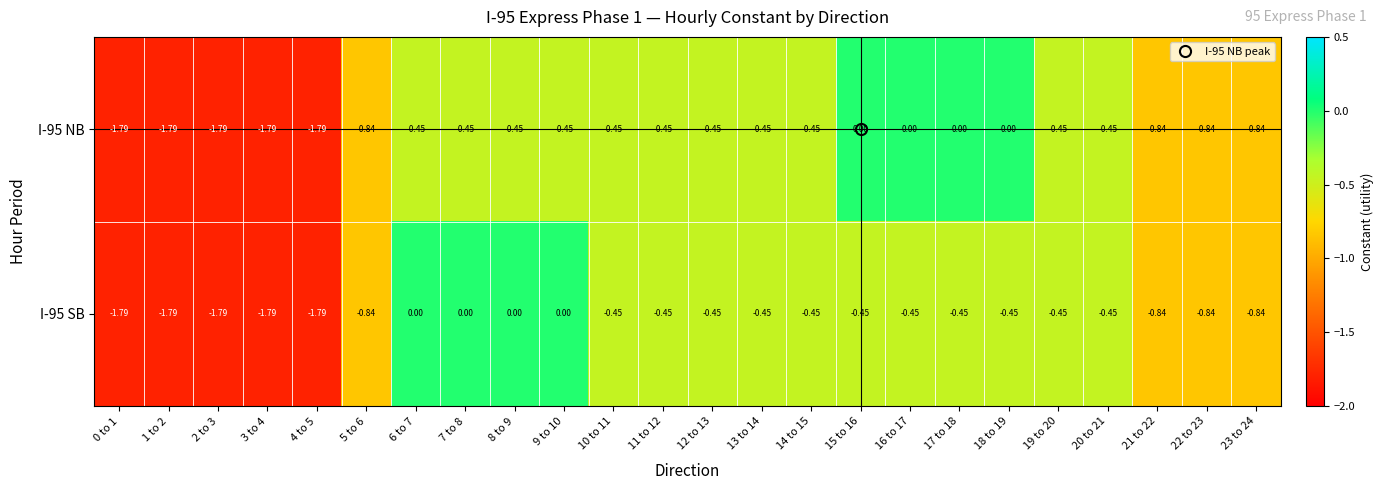

Which label corresponds to the largest value in the chart?

15 to 16